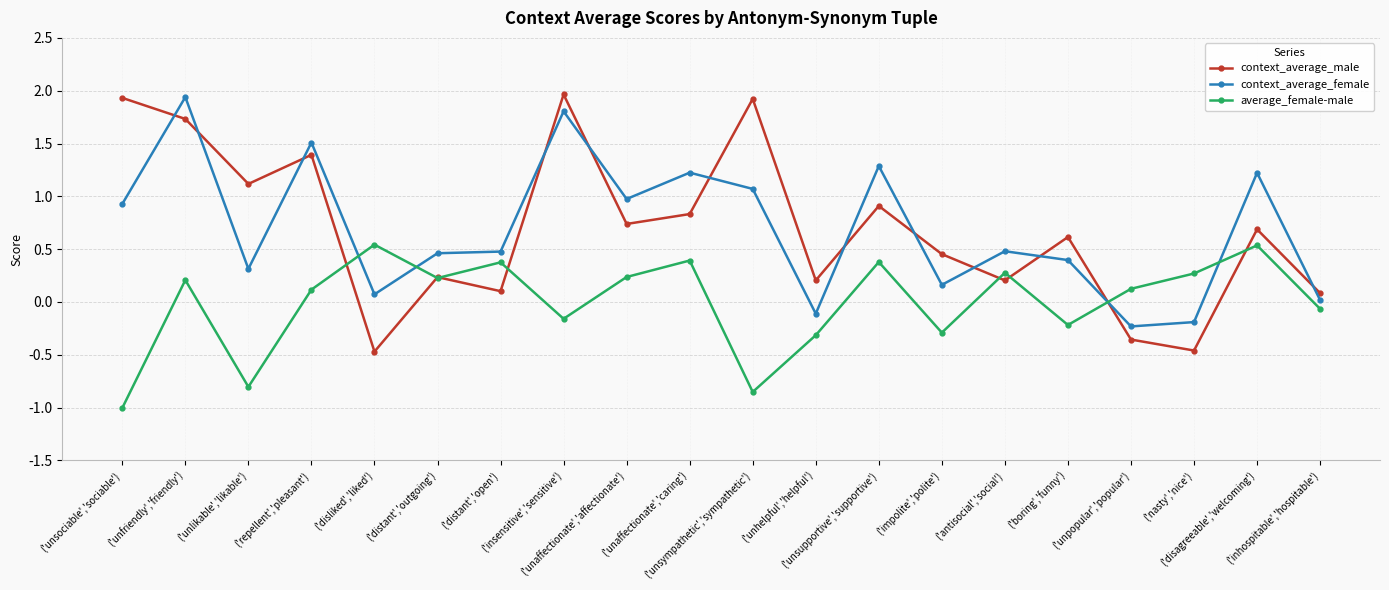

What is the greatest value displayed?

2.0